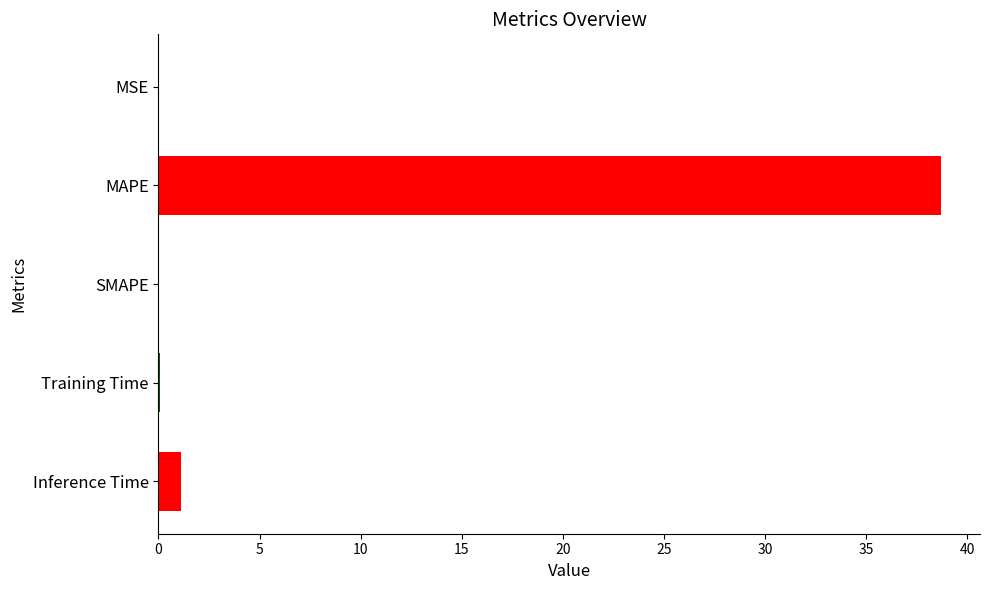

Is it true that the value at SMAPE is -19.7?

False